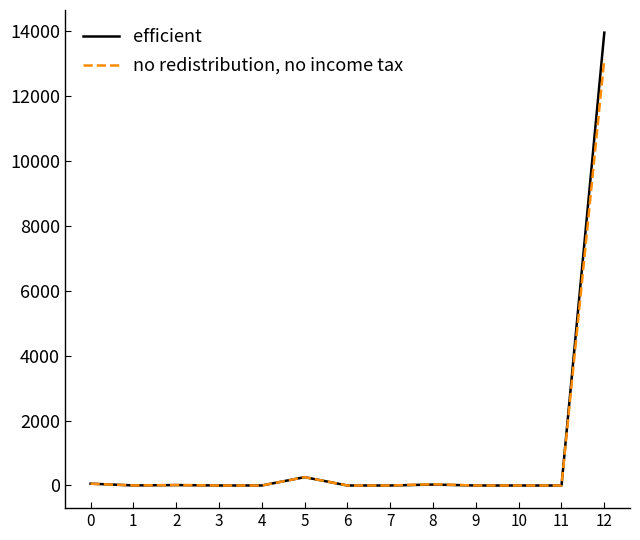

Which series has the widest spread of values?

efficient